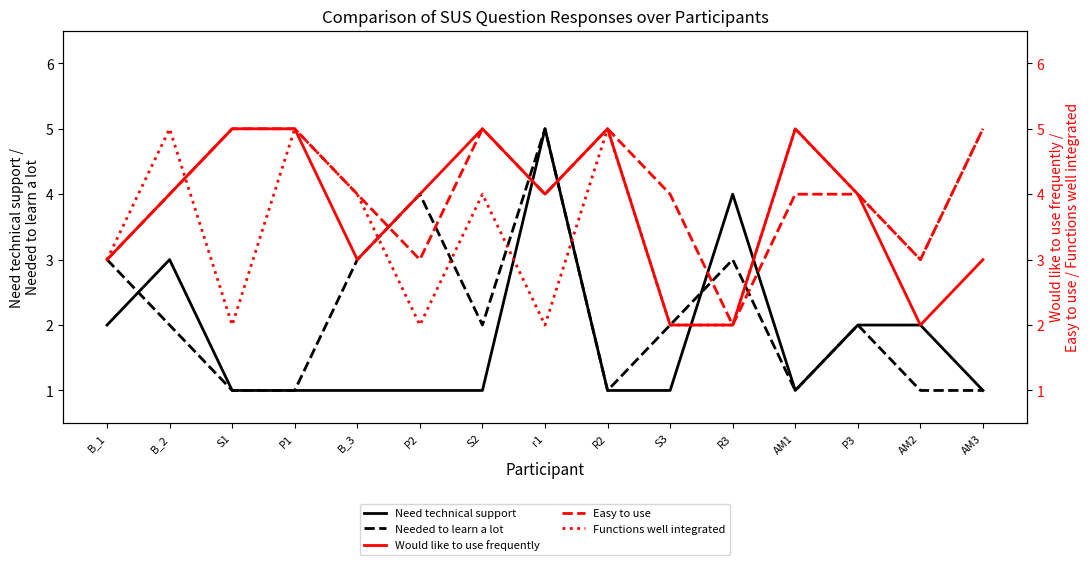

List the labels in order of Easy to use value, largest first.

S1, P1, S2, R2, AM3, B_2, B_3, r1, S3, AM1, P3, B_1, P2, AM2, R3